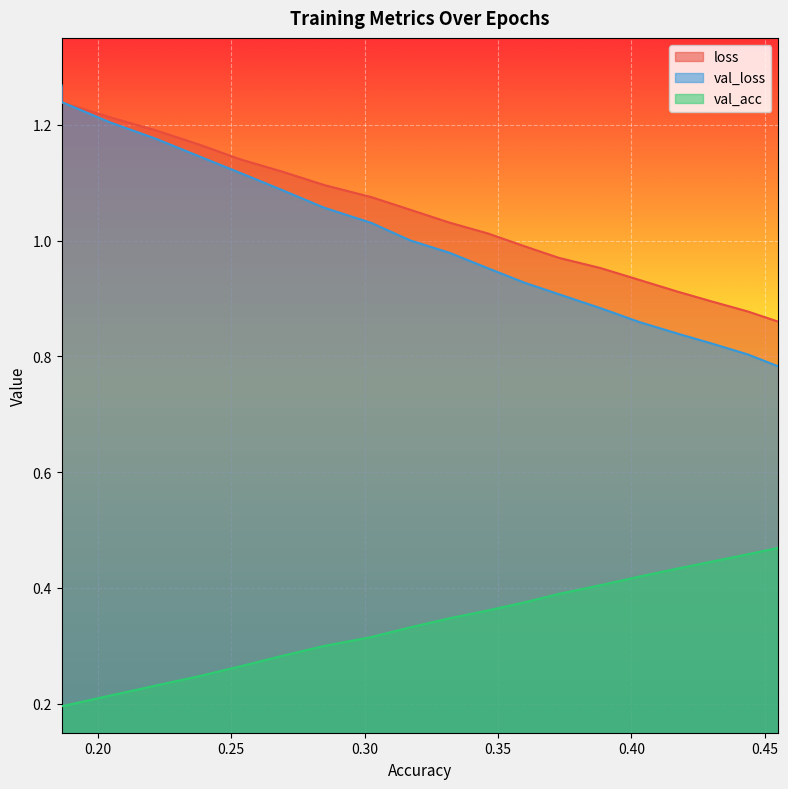

What are all the series names shown in the legend?

loss, val_loss, val_acc